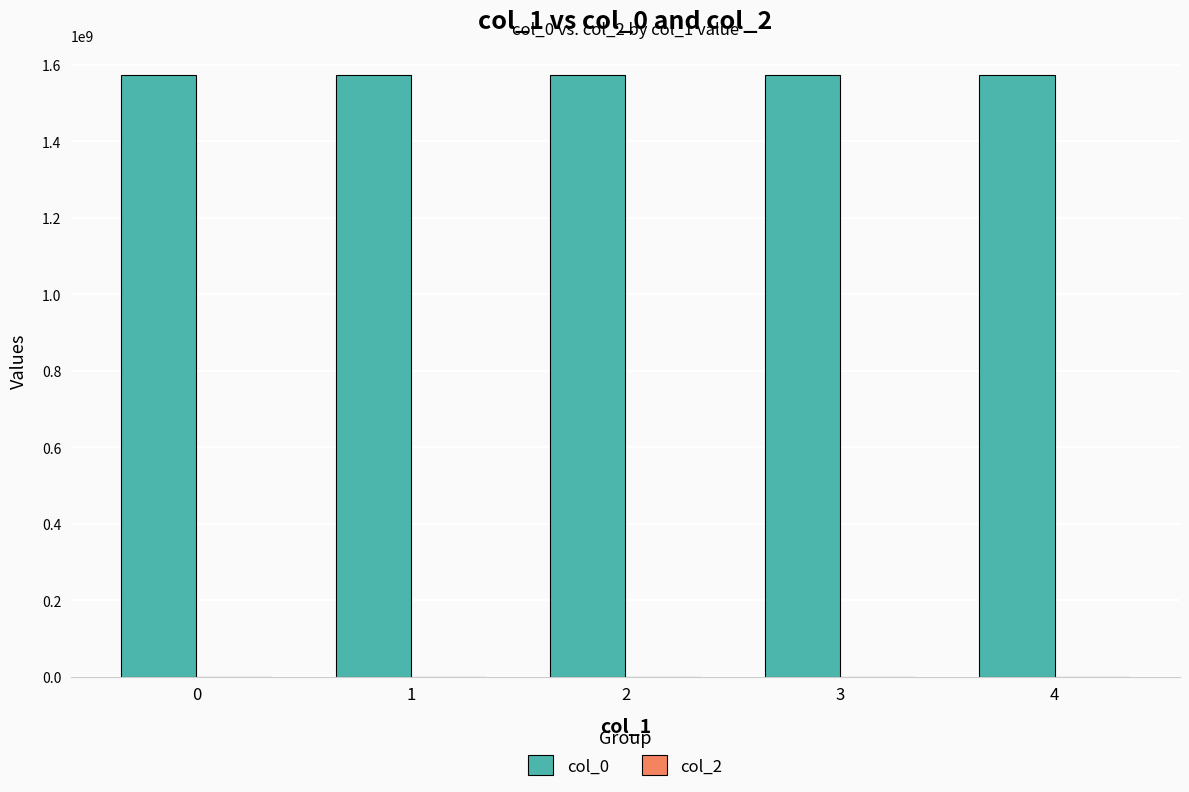

What is the value of the 4th bar from the left?

1573489467